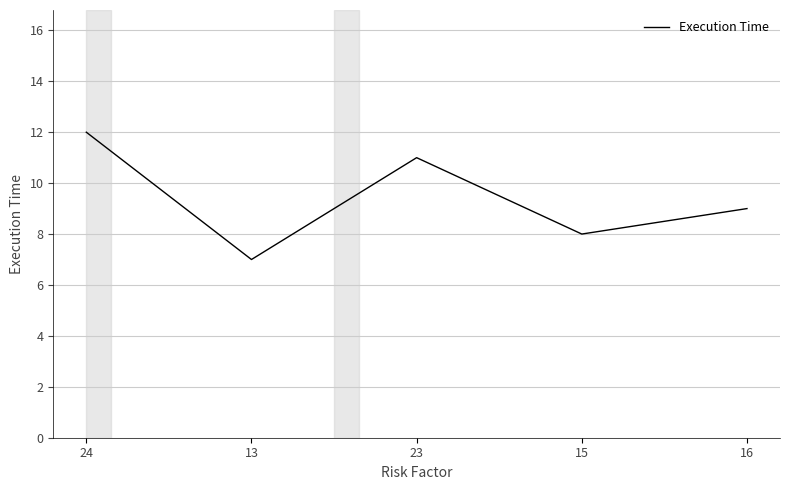

What position from the right is 13?

4